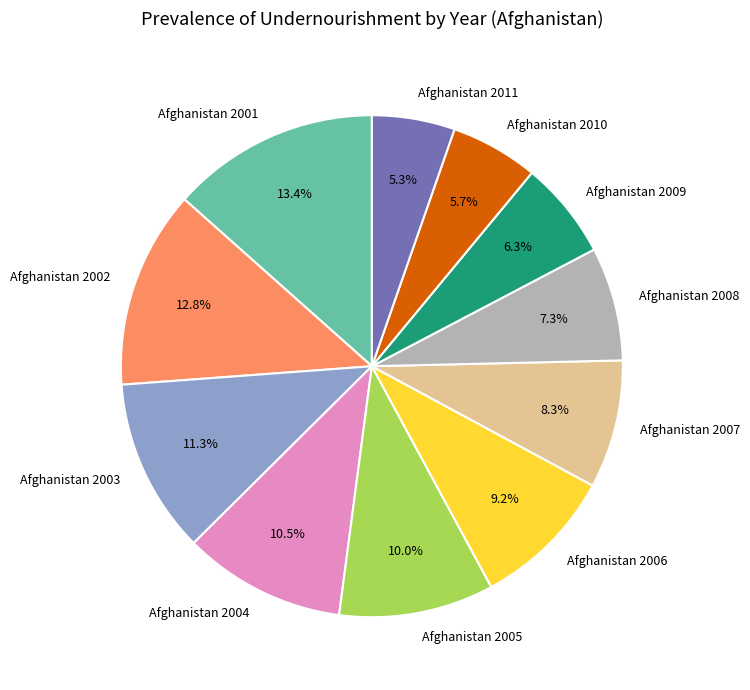

Is it true that Afghanistan 2006 is 9% of the pie?

True